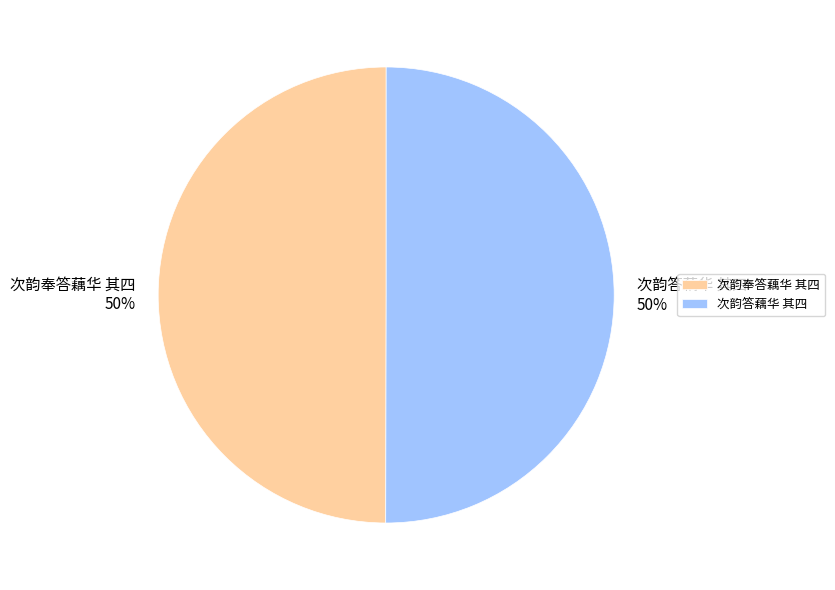

Do 次韵答藕华 其四 and 次韵奉答藕华 其四 together represent more than half of the pie?

Yes